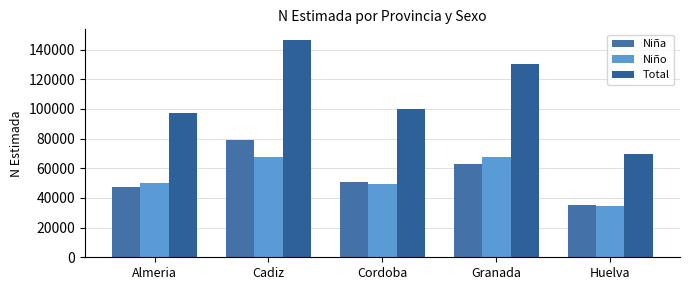

Reading left to right, what are all the values shown in this chart?

Niña: 47111	78876	50641	62690	35000
Niño: 50258	67458	49405	67439	34378
Total: 97369	146333	100045	130129	69378